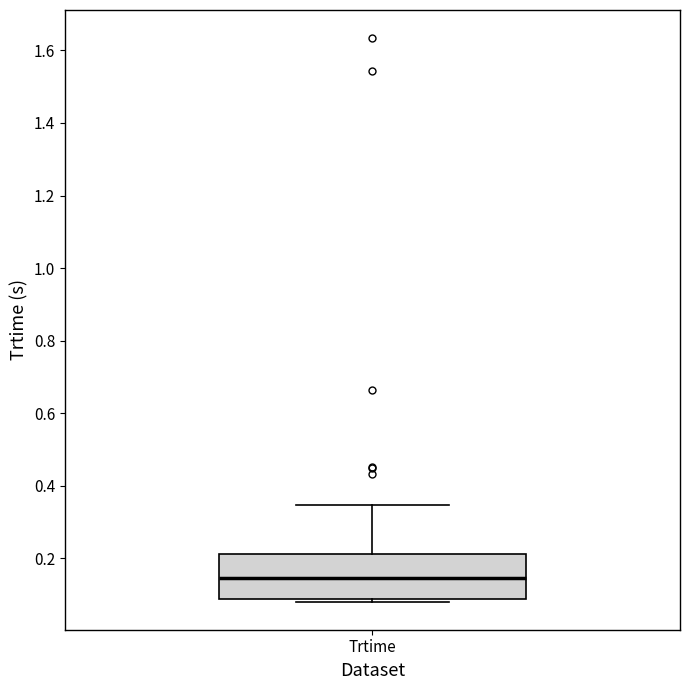

Where does the median line of the box for Trtime sit on the y-axis? The values are not printed on the chart, so give them approximately, as read against the axis.

0.14